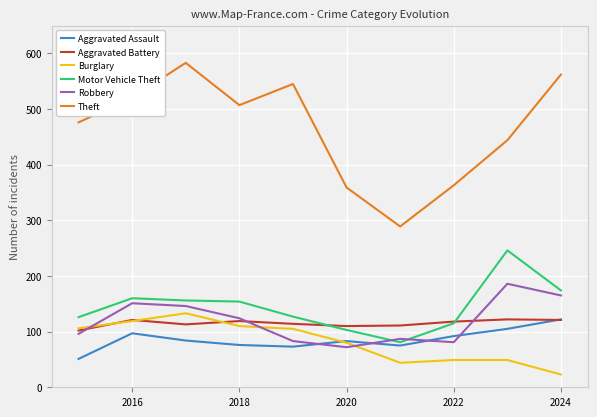

What is the greatest value displayed?

583